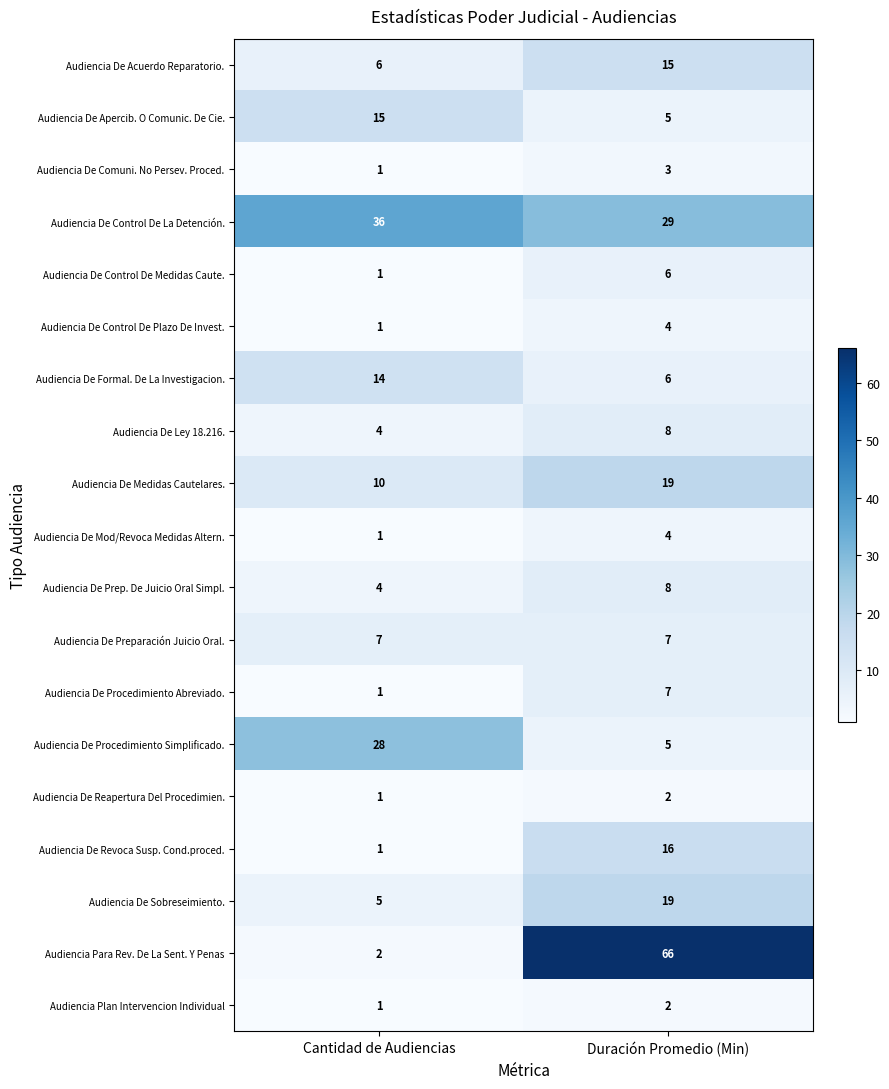

Between Cantidad de Audiencias and Duración Promedio (Min), which series saw the biggest shift?

Audiencia Para Rev. De La Sent. Y Penas